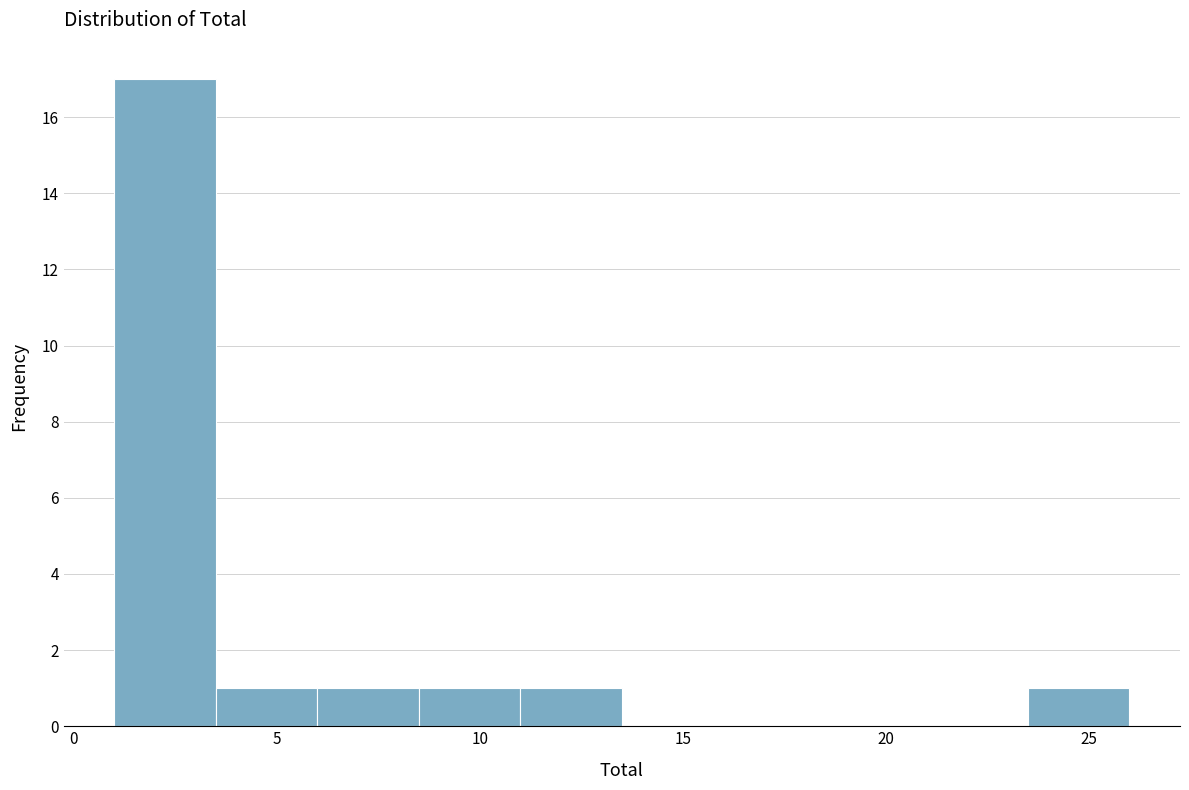

Which range on the x-axis has the tallest bar?

1.0 to 3.5